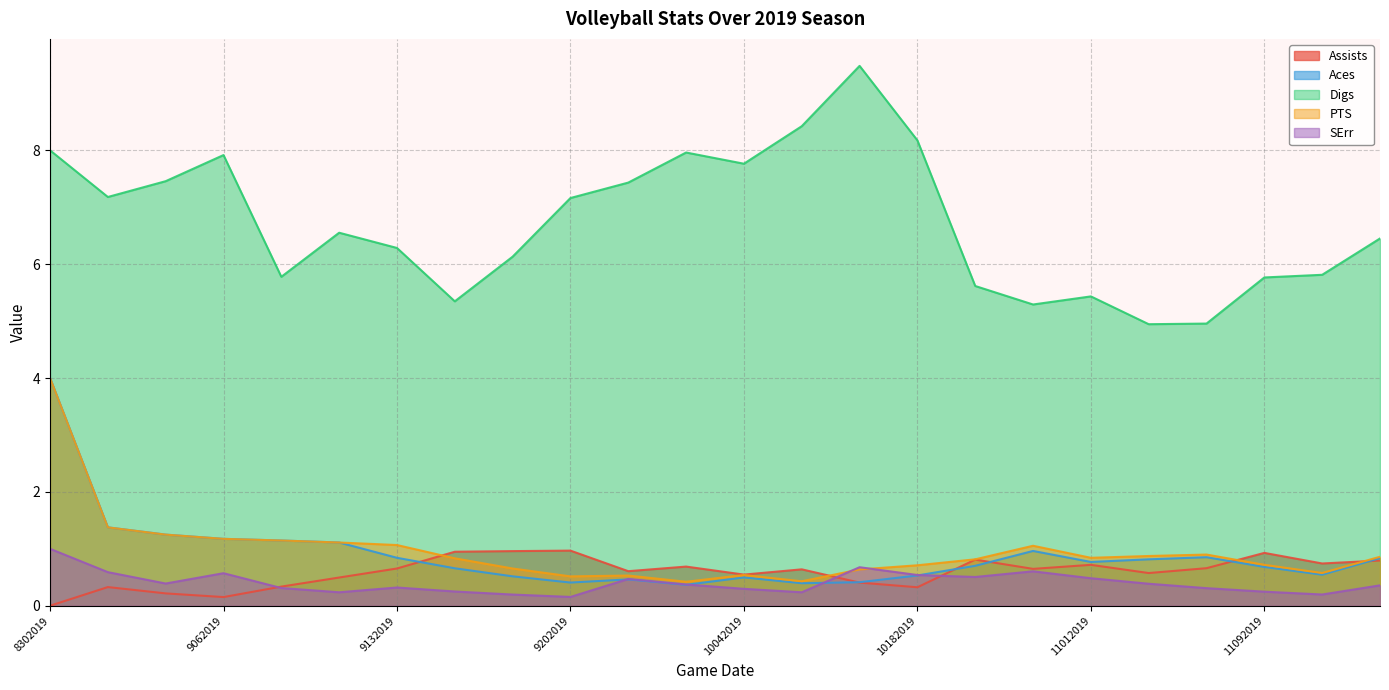

Reading left to right, transcribe all the data shown in this chart.

Assists: 0.0	0.3	0.2	0.2	0.3	0.5	0.7	0.9	1.0	1.0	0.6	0.7	0.5	0.6	0.4	0.3	0.8	0.6	0.7	0.6	0.7	0.9	0.7	0.8
Aces: 4.0	1.4	1.2	1.2	1.1	1.1	0.8	0.7	0.5	0.4	0.5	0.4	0.5	0.4	0.4	0.5	0.7	1.0	0.8	0.8	0.9	0.7	0.5	0.8
Digs: 8.0	7.2	7.5	7.9	5.8	6.6	6.3	5.3	6.1	7.2	7.4	8.0	7.8	8.4	9.5	8.2	5.6	5.3	5.4	4.9	5.0	5.8	5.8	6.5
PTS: 4.0	1.4	1.2	1.2	1.1	1.1	1.1	0.8	0.7	0.5	0.5	0.4	0.5	0.4	0.6	0.7	0.8	1.1	0.8	0.9	0.9	0.7	0.6	0.9
SErr: 1.0	0.6	0.4	0.6	0.3	0.2	0.3	0.3	0.2	0.2	0.5	0.4	0.3	0.2	0.7	0.5	0.5	0.6	0.5	0.4	0.3	0.2	0.2	0.4